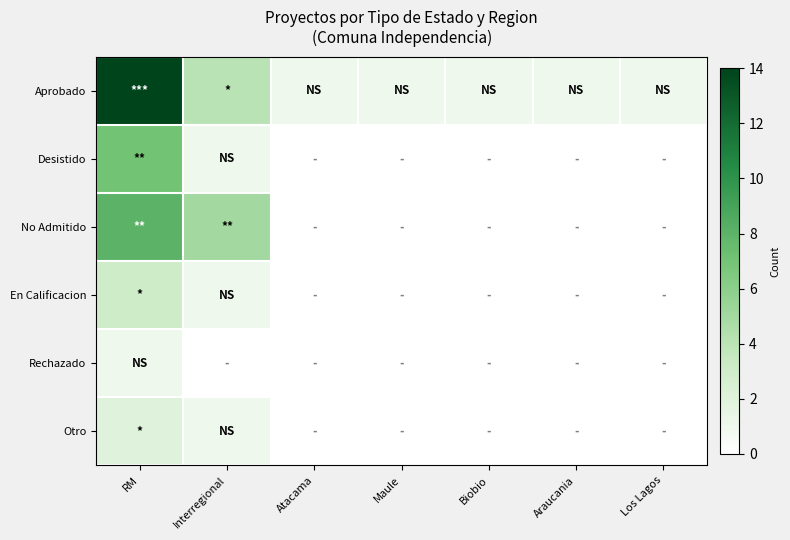

Reading left to right, list all the values displayed in this chart.

Aprobado: RM=14	Interregional=4	Atacama=1	Maule=1	Biobio=1	Araucania=1	Los Lagos=1
Desistido: RM=7	Interregional=1	Atacama=0	Maule=0	Biobio=0	Araucania=0	Los Lagos=0
No Admitido: RM=8	Interregional=5	Atacama=0	Maule=0	Biobio=0	Araucania=0	Los Lagos=0
En Calificacion: RM=3	Interregional=1	Atacama=0	Maule=0	Biobio=0	Araucania=0	Los Lagos=0
Rechazado: RM=1	Interregional=0	Atacama=0	Maule=0	Biobio=0	Araucania=0	Los Lagos=0
Otro: RM=2	Interregional=1	Atacama=0	Maule=0	Biobio=0	Araucania=0	Los Lagos=0